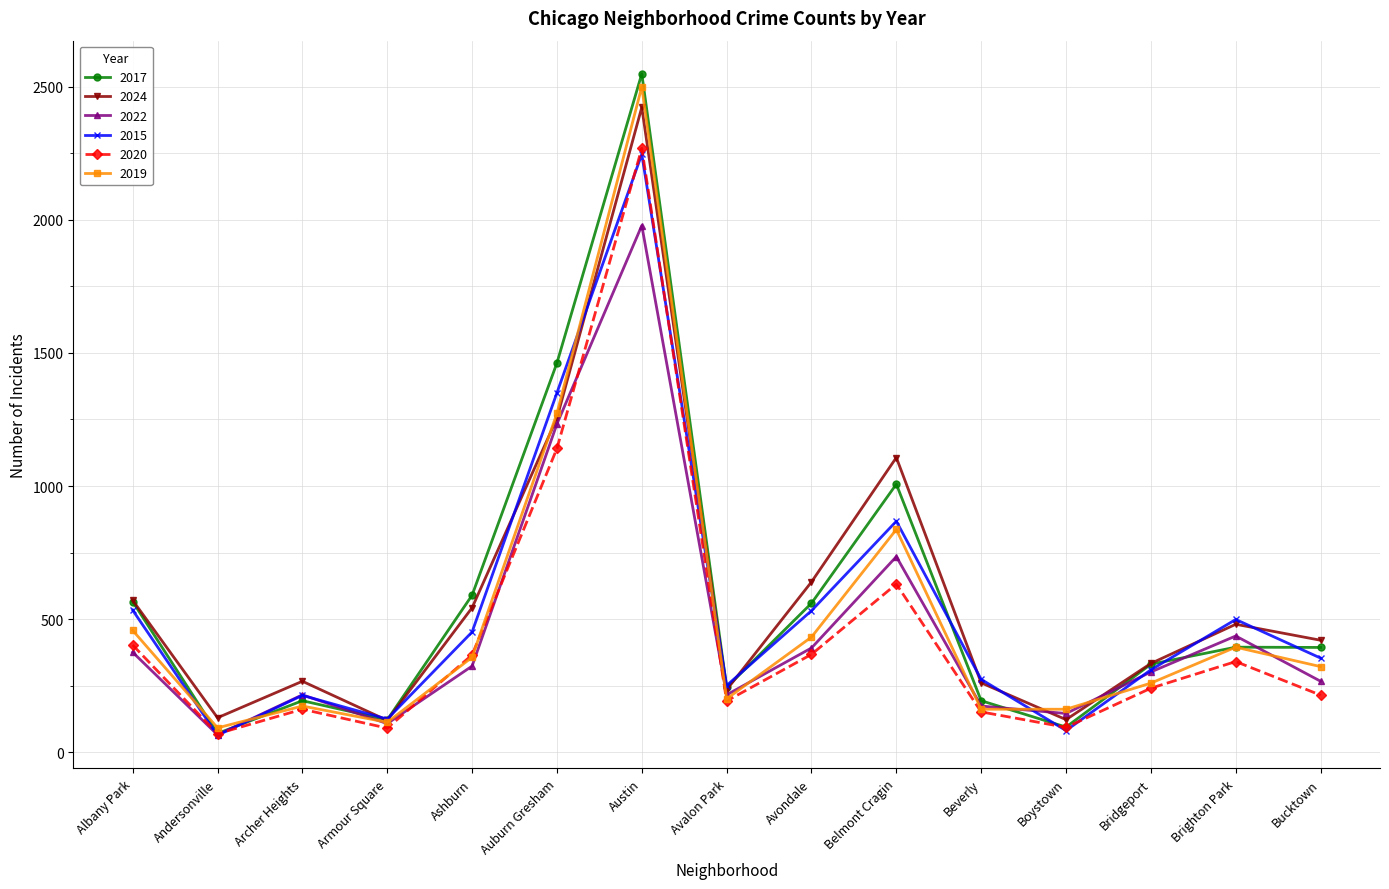

Where is the first local minimum for 2024?

Andersonville